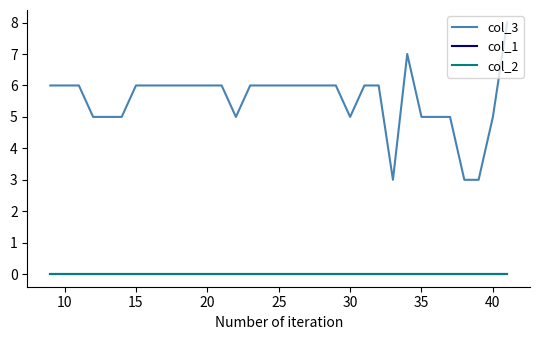

Does the chart display data point markers on the line(s)?

No